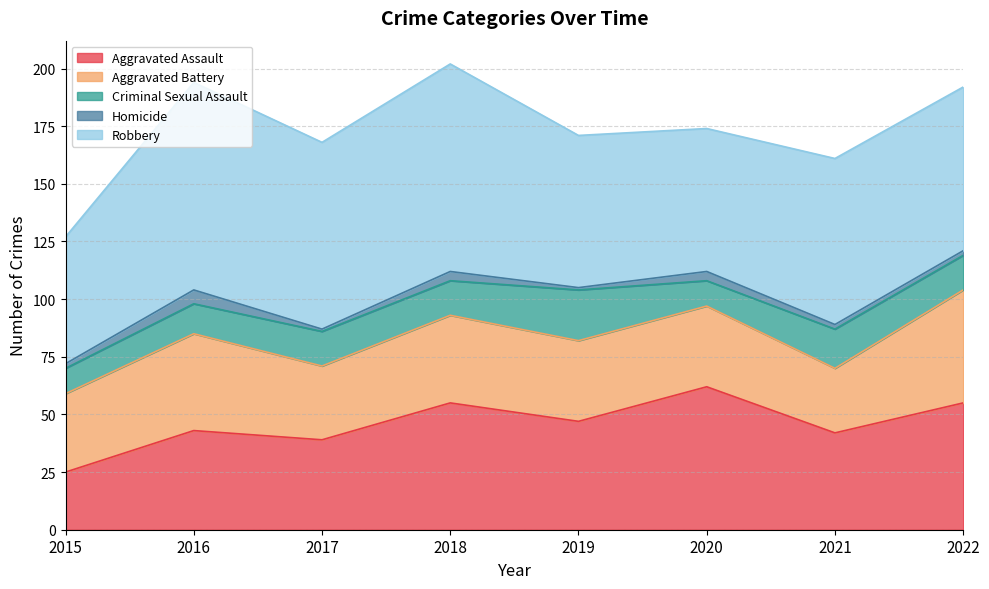

Rank the series by their maximum value, from highest to lowest.

Robbery, Aggravated Assault, Aggravated Battery, Criminal Sexual Assault, Homicide